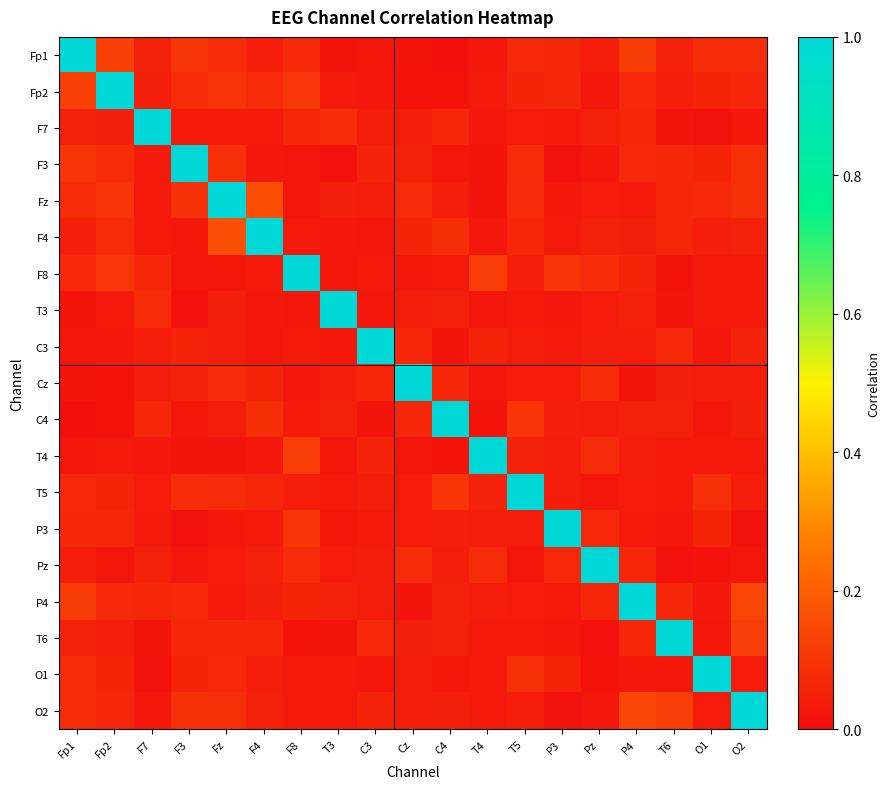

At C4, list the series in order from largest to smallest.

C4, T5, F4, Cz, F7, P4, T6, T3, O2, P3, Fz, Pz, F8, O1, F3, C3, T4, Fp2, Fp1